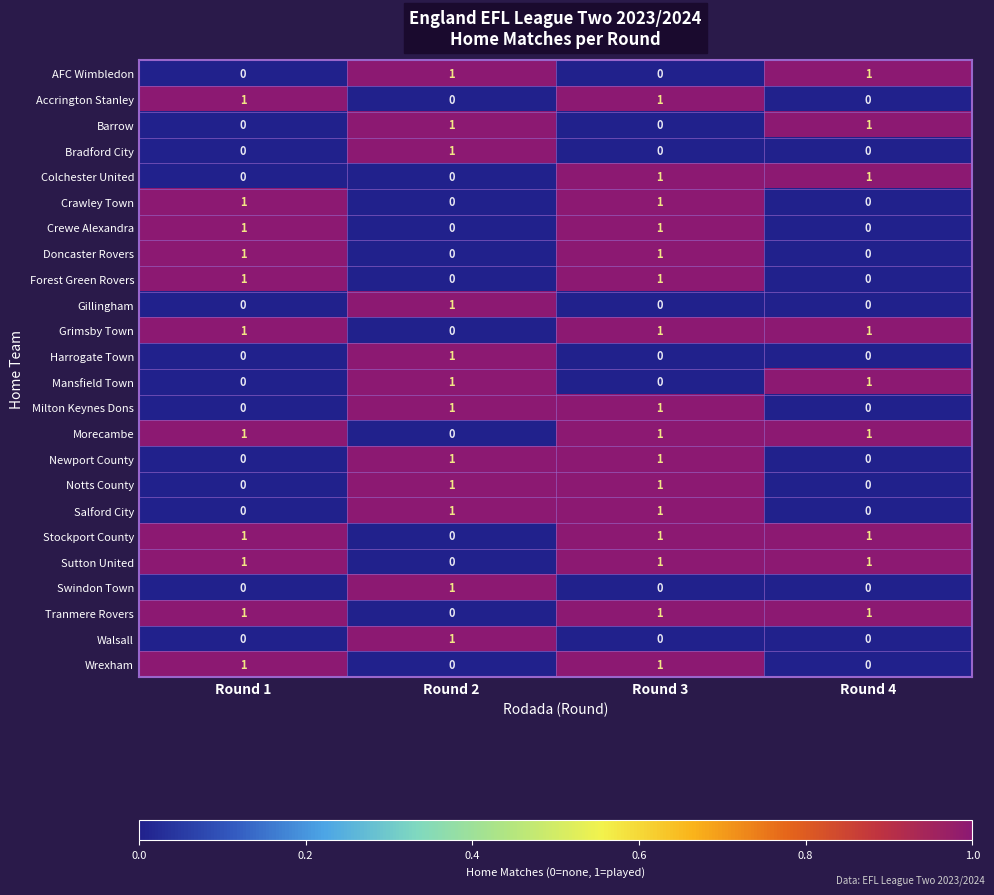

The Milton Keynes Dons series shows 0 at Round 1. True or false?

True